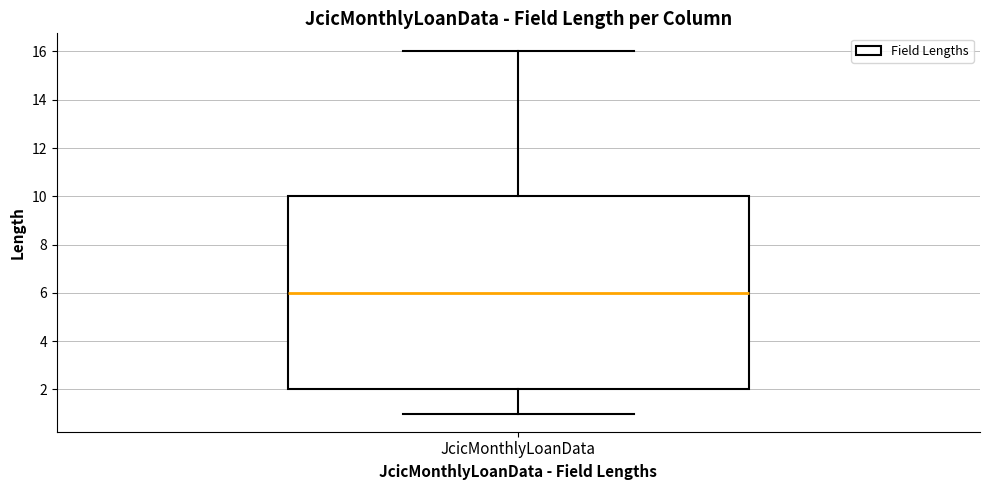

Transcribe this box plot: give where the median line is, the range the box spans, and where the two whiskers end, as read against the y-axis. The values are not printed on the chart, so give them approximately, as read against the axis.

median 6, box 2 to 10, whiskers 1 to 16